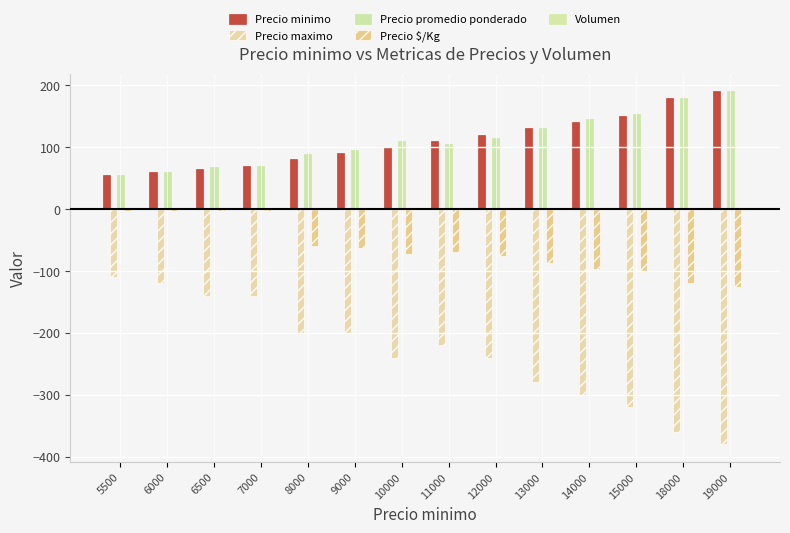

True or false: Precio promedio ponderado has a value of 75.9 at 5500.

False